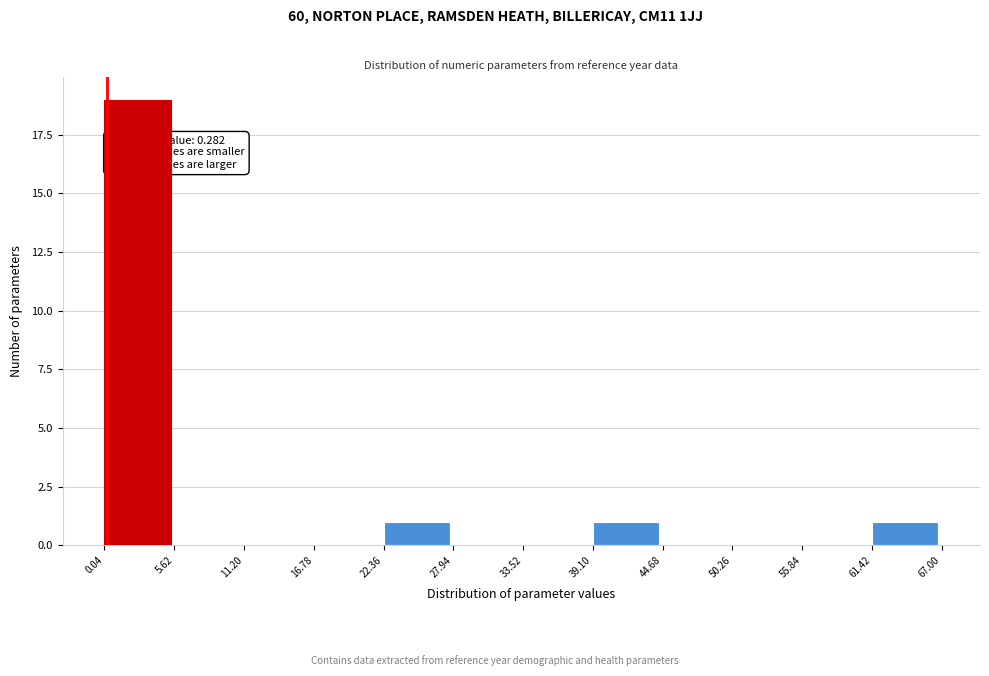

Over which range of the x-axis is the bar tallest?

0.04 to 5.62